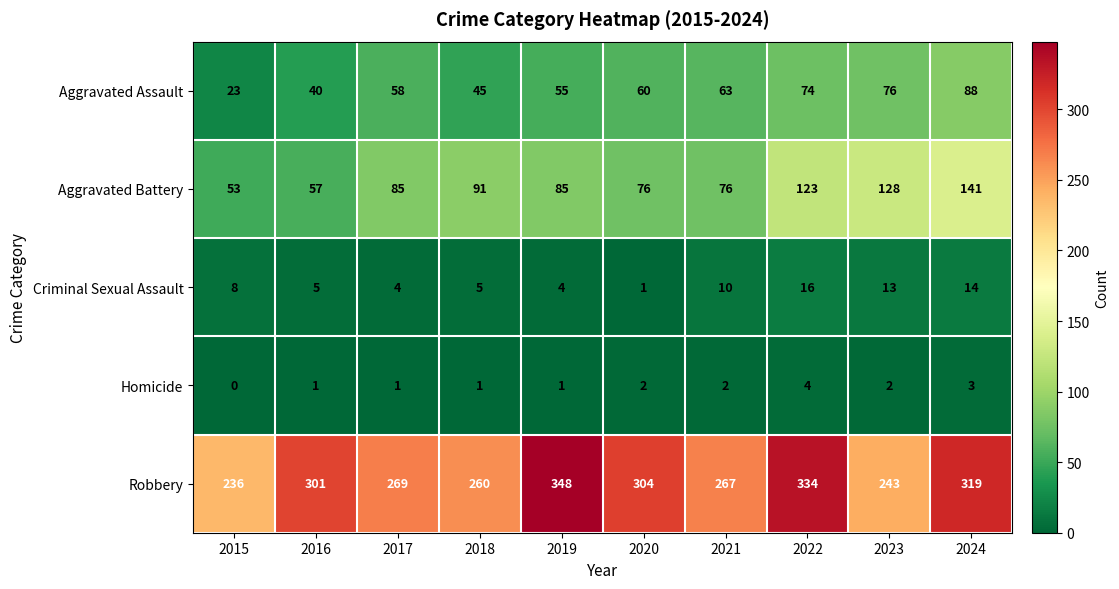

Which series changed the most between 2015 and 2019?

Robbery